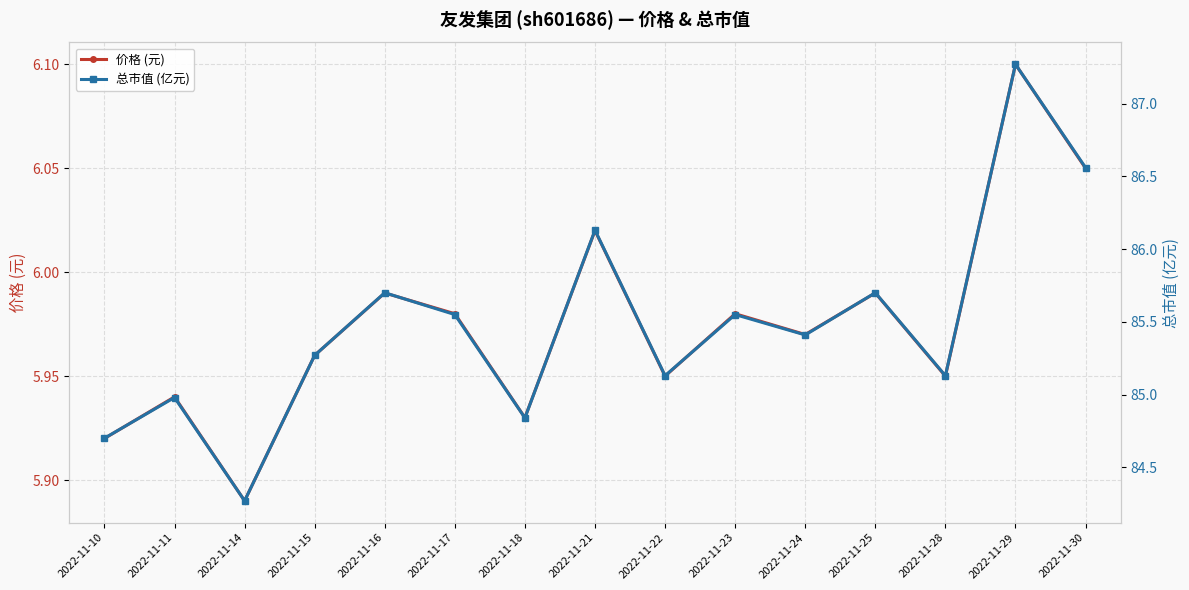

Reading left to right, list all the values displayed in this chart.

价格 (元): 2022-11-10=5.9	2022-11-11=5.9	2022-11-14=5.9	2022-11-15=6.0	2022-11-16=6.0	2022-11-17=6.0	2022-11-18=5.9	2022-11-21=6.0	2022-11-22=6.0	2022-11-23=6.0	2022-11-24=6.0	2022-11-25=6.0	2022-11-28=6.0	2022-11-29=6.1	2022-11-30=6.0
总市值 (亿元): 2022-11-10=84.7	2022-11-11=85.0	2022-11-14=84.3	2022-11-15=85.3	2022-11-16=85.7	2022-11-17=85.5	2022-11-18=84.8	2022-11-21=86.1	2022-11-22=85.1	2022-11-23=85.5	2022-11-24=85.4	2022-11-25=85.7	2022-11-28=85.1	2022-11-29=87.3	2022-11-30=86.6